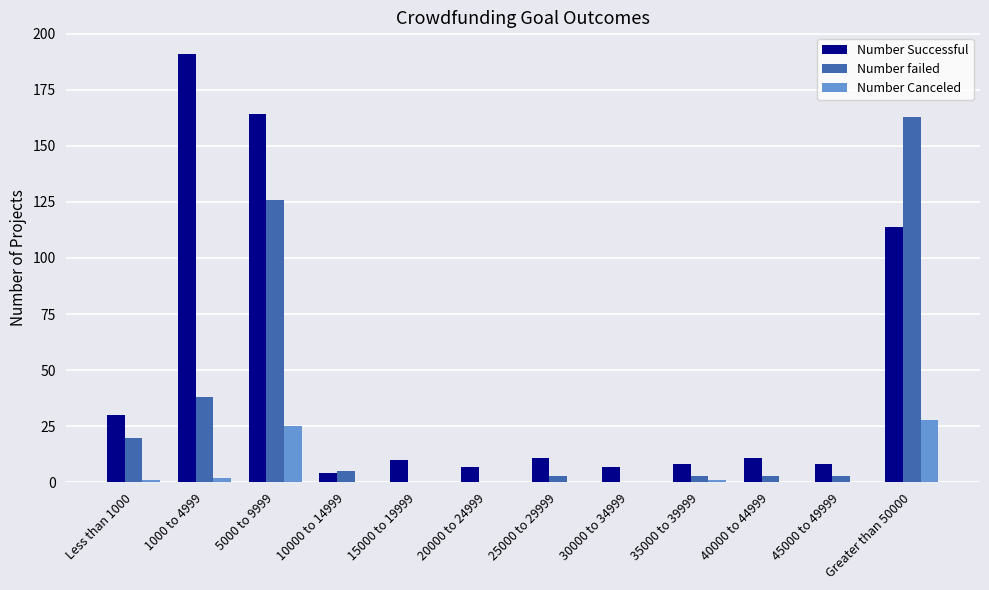

Reading left to right, transcribe all the data shown in this chart.

Number Successful: 30	191	164	4	10	7	11	7	8	11	8	114
Number failed: 20	38	126	5	0	0	3	0	3	3	3	163
Number Canceled: 1	2	25	0	0	0	0	0	1	0	0	28